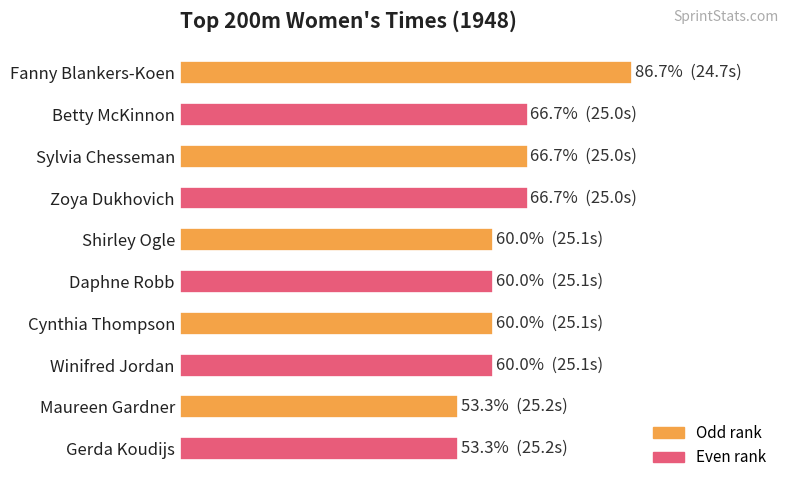

Does the chart contain any negative values?

No